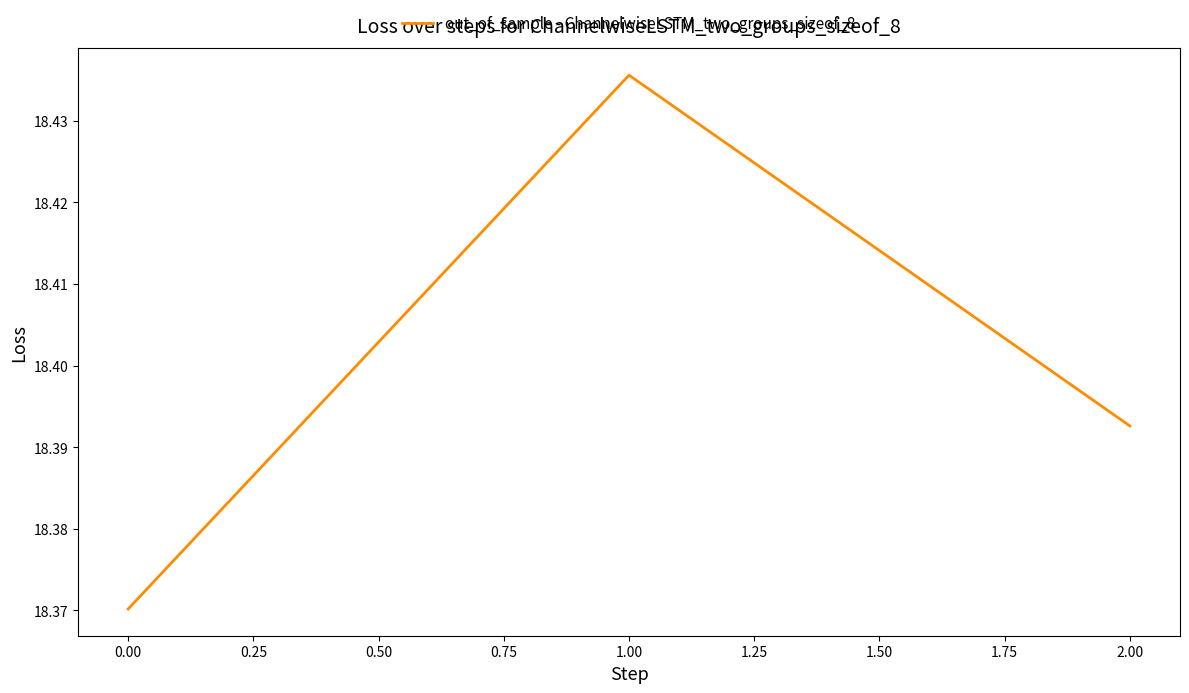

The chart shows a value of 25.5 at 2.00. True or false?

False